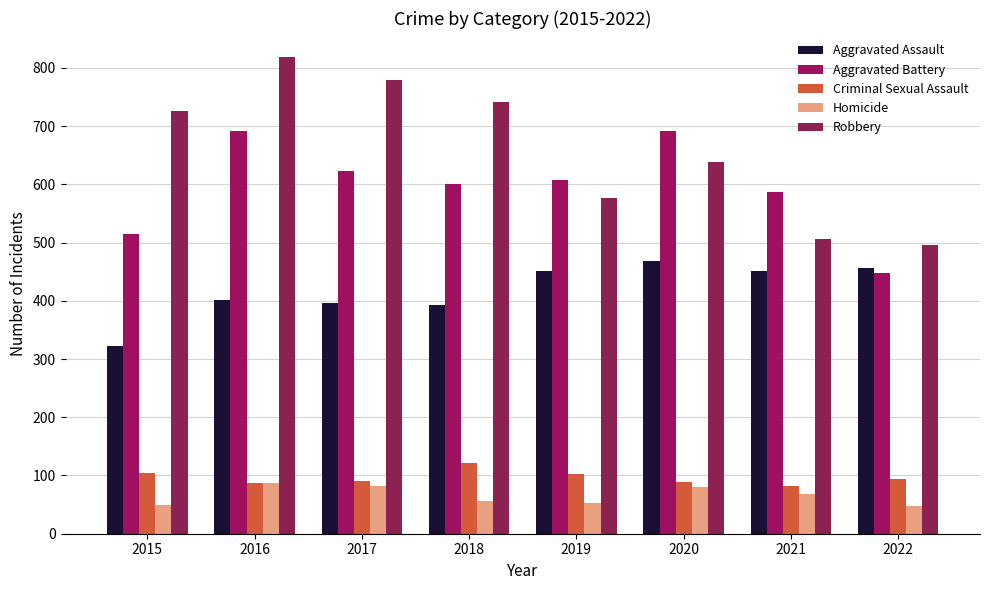

How many values in the Aggravated Assault series are below 452?

4